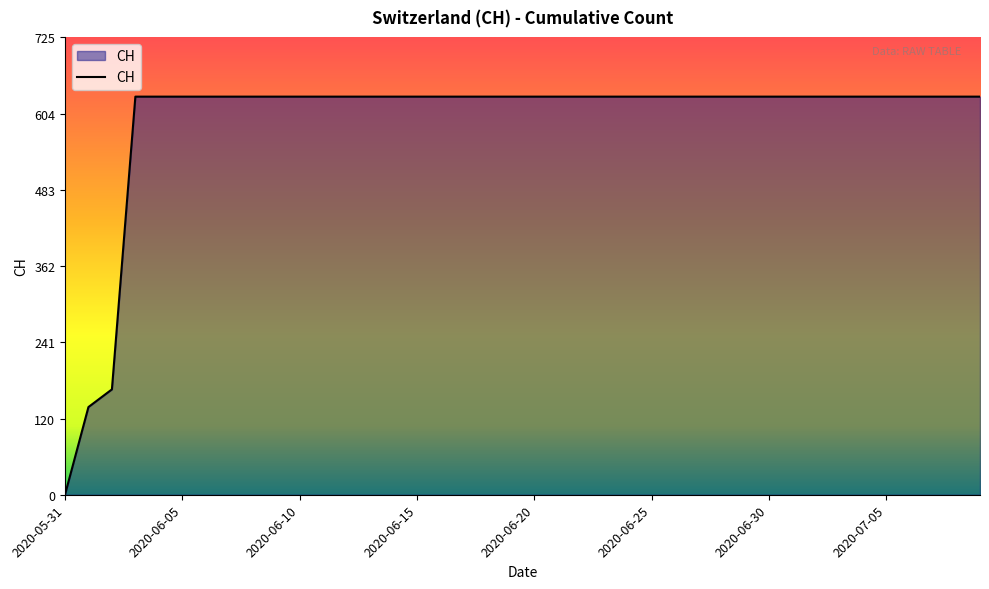

How many lines are shown in the chart?

1